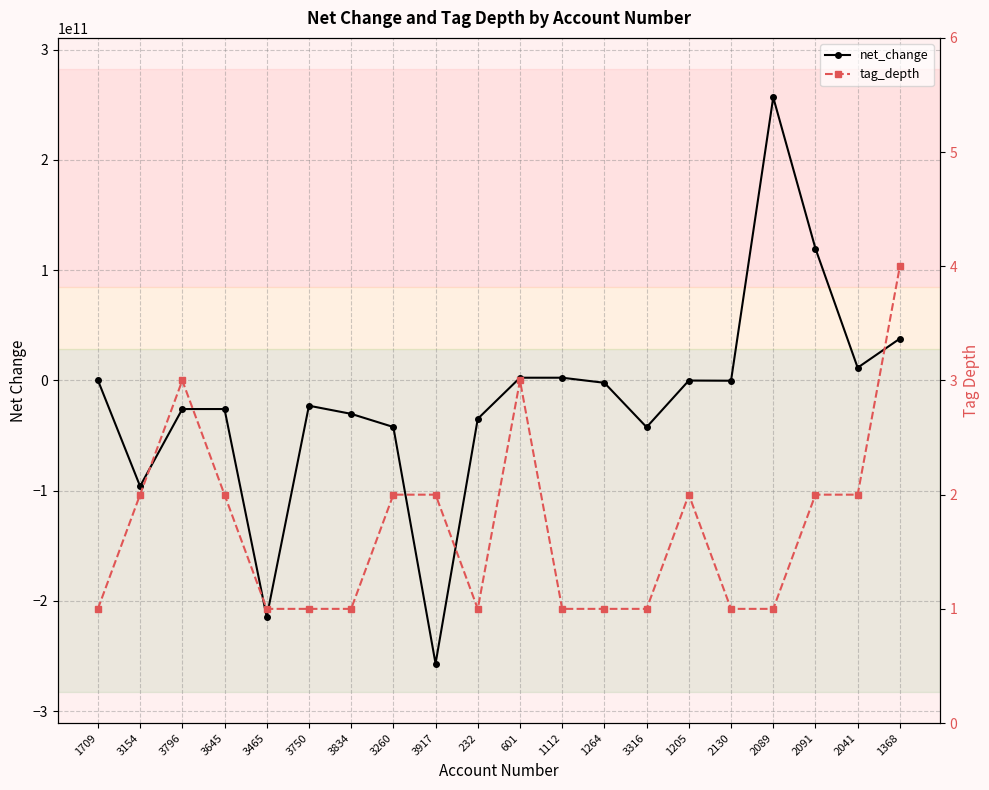

What is the difference between the highest and lowest values at 3796?

25908000003